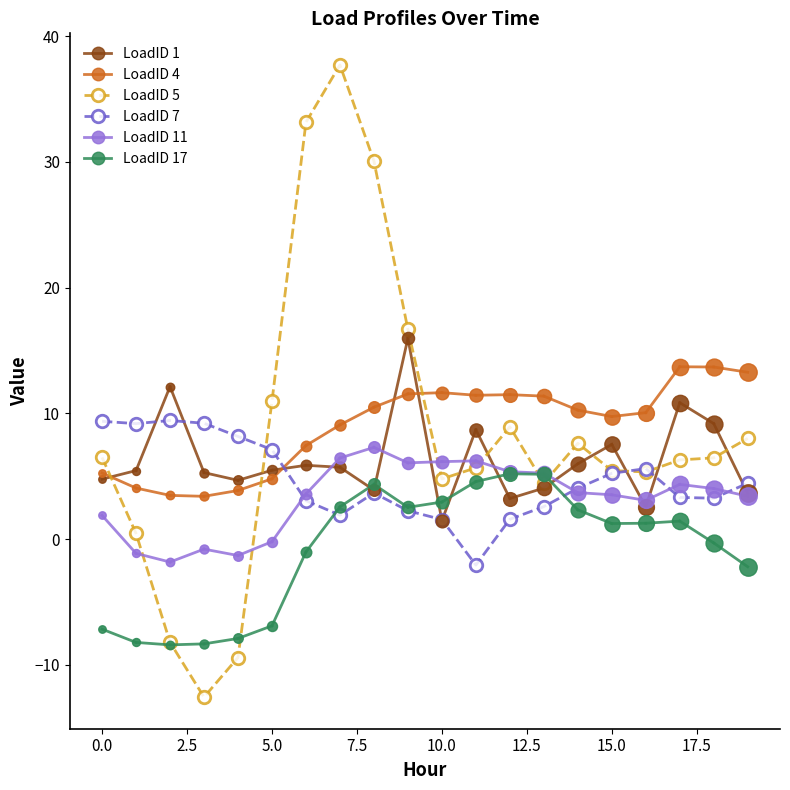

Is it true that LoadID 7 equals 2.0 at 0.0?

False